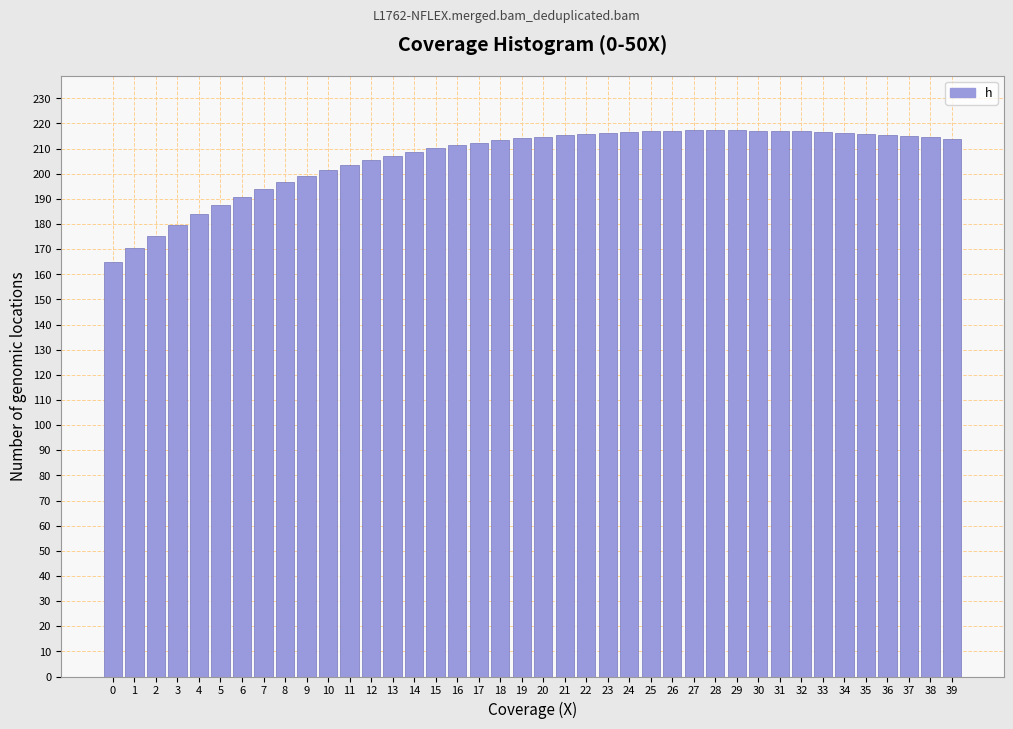

Is it true that the value at 26 is 126.9?

False